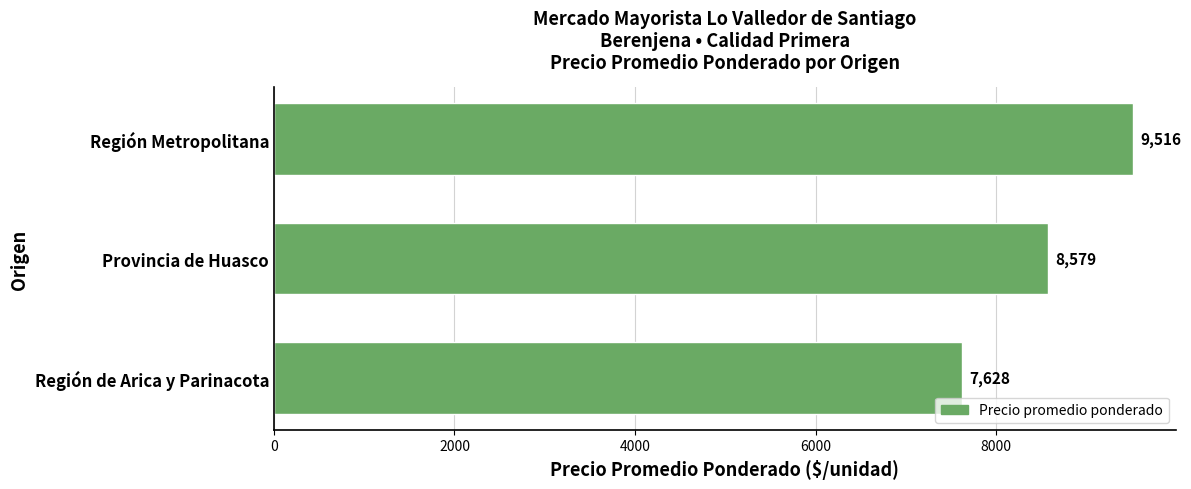

Which category has the lowest value across all series?

Región de Arica y Parinacota